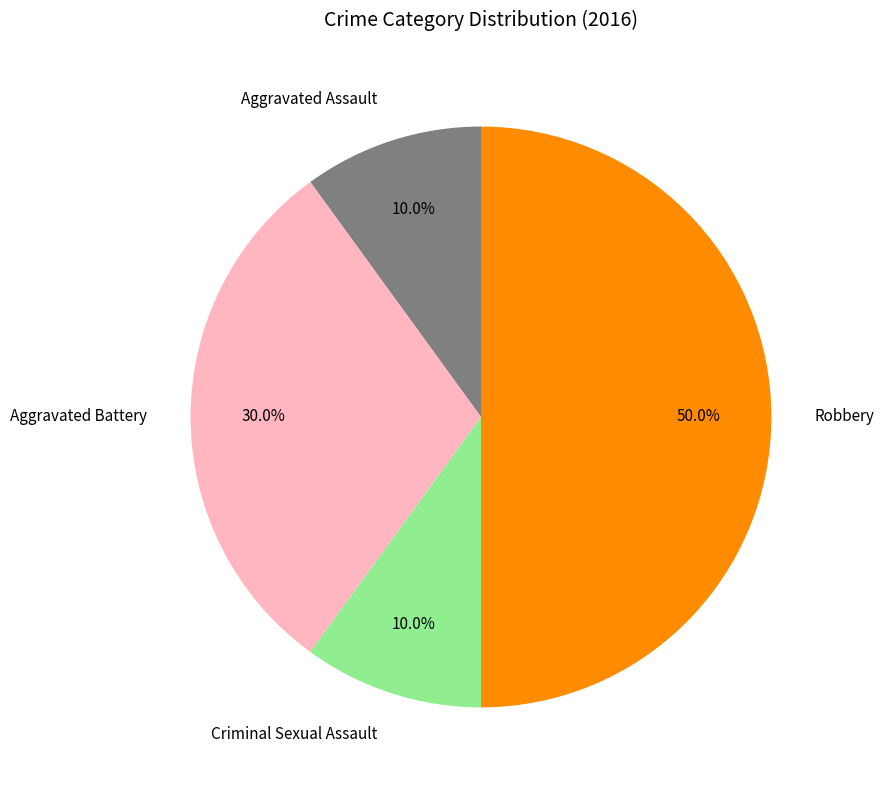

Which has a higher value, Aggravated Battery or Criminal Sexual Assault?

Aggravated Battery